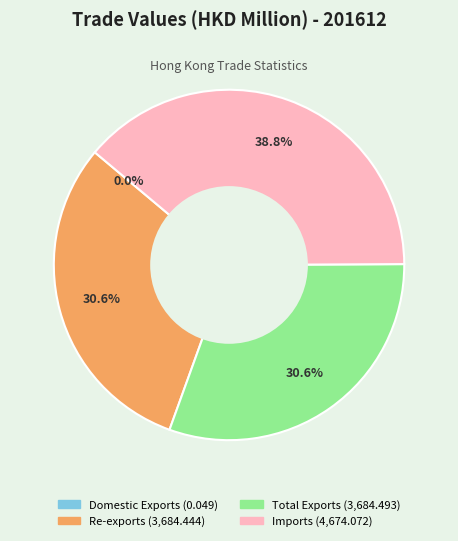

Between Imports and Re-exports, which is larger?

Imports